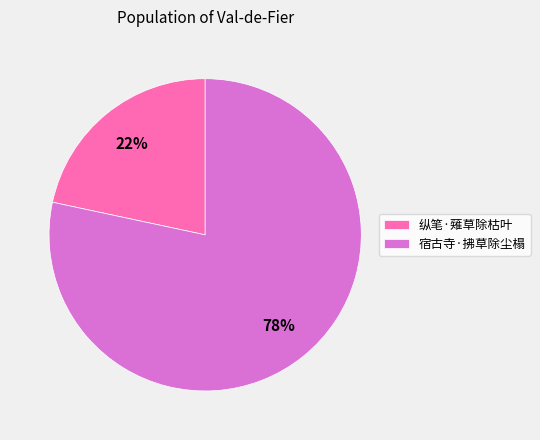

Between 纵笔·薙草除枯叶 and 宿古寺·拂草除尘榻, which is larger?

宿古寺·拂草除尘榻